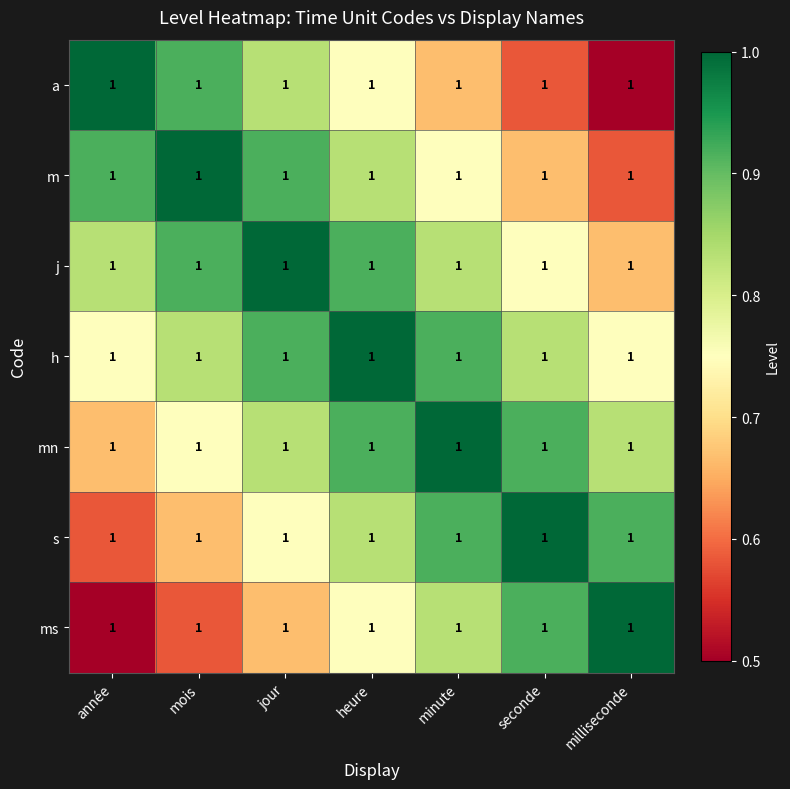

Between heure and minute, which is larger?

heure